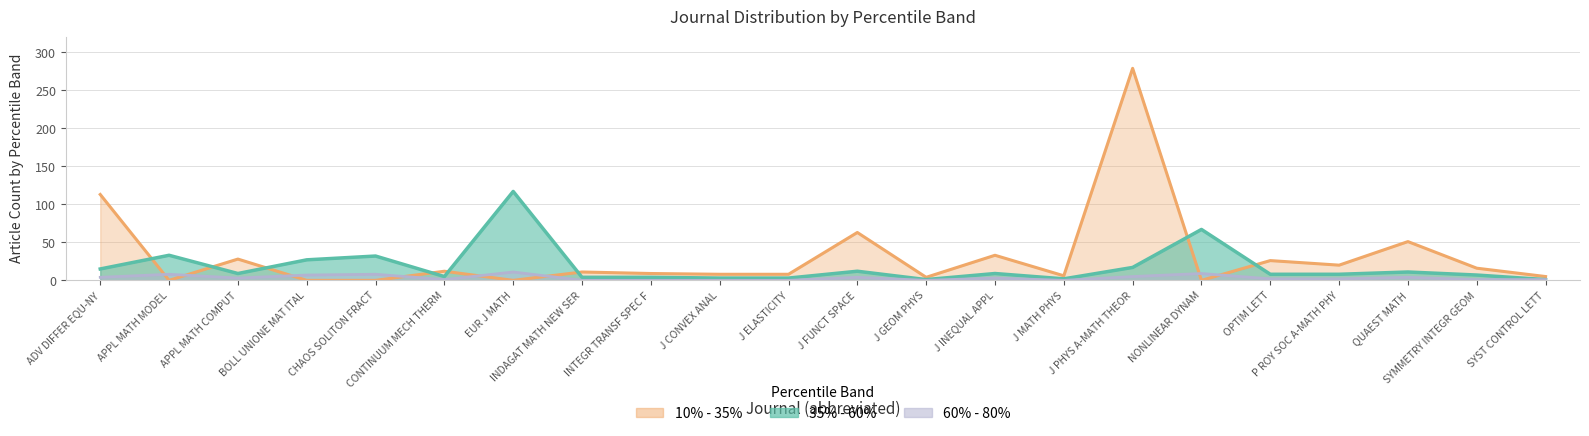

What is the difference between the maximum and minimum values in the 60% - 80% series?

11